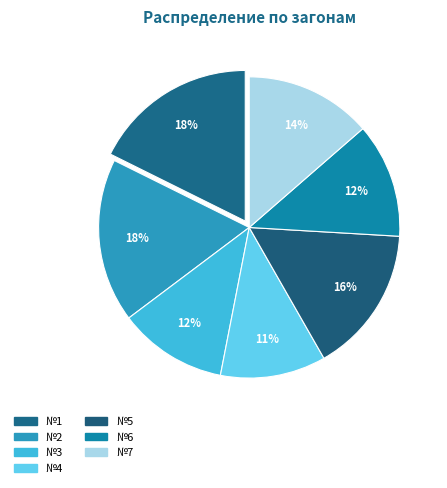

Count the number of slices in the pie.

7